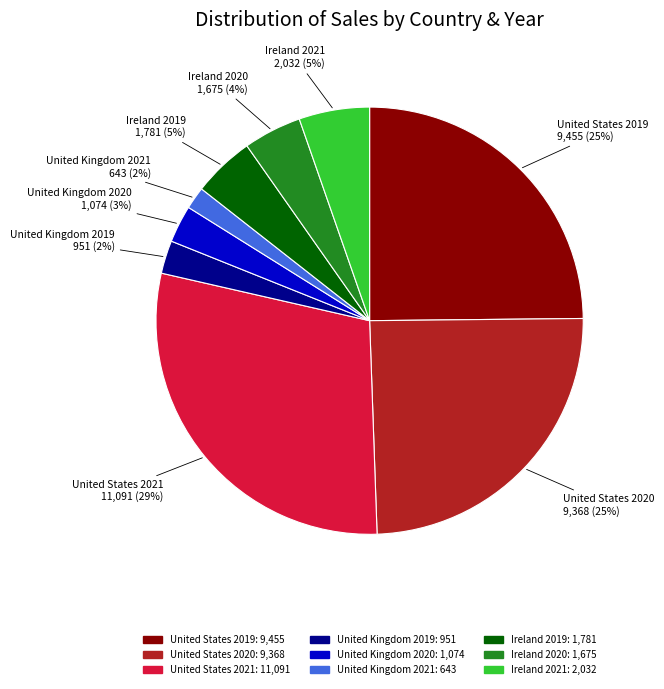

To the nearest percent, what is the average slice percentage?

11%